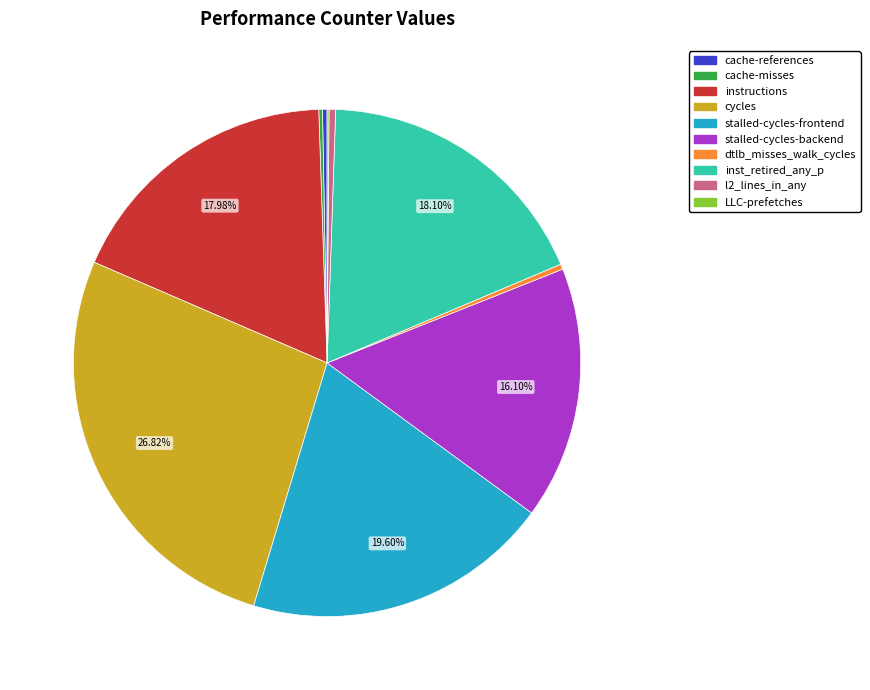

What is the largest slice in the pie chart?

cycles